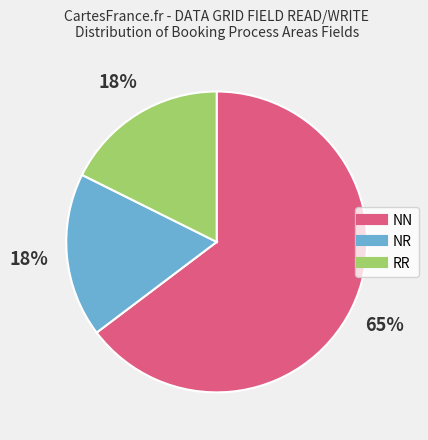

Is there any slice that represents more than half of the pie?

Yes